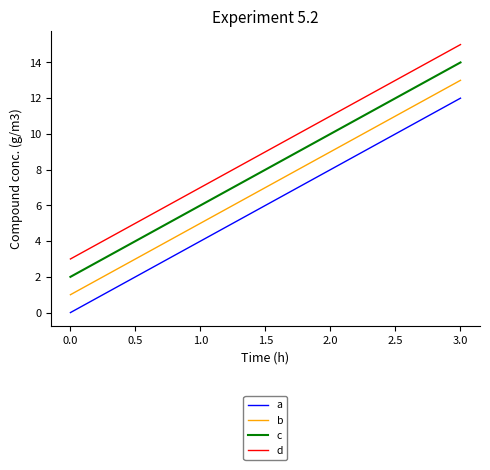

What is the sum of all a values?

24